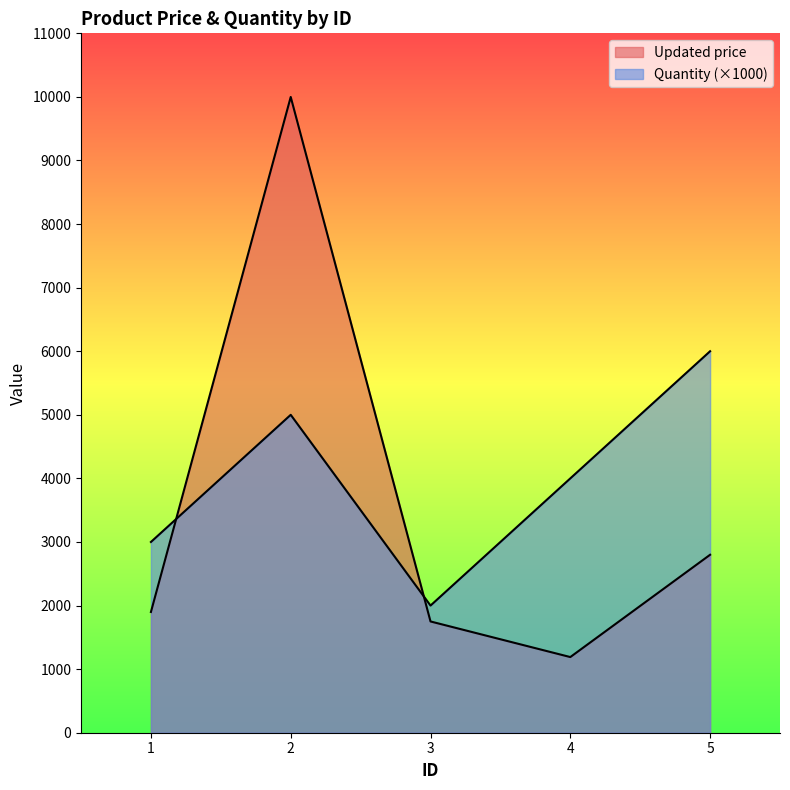

What is the difference between the Quantity values at 2 and 4?

1000